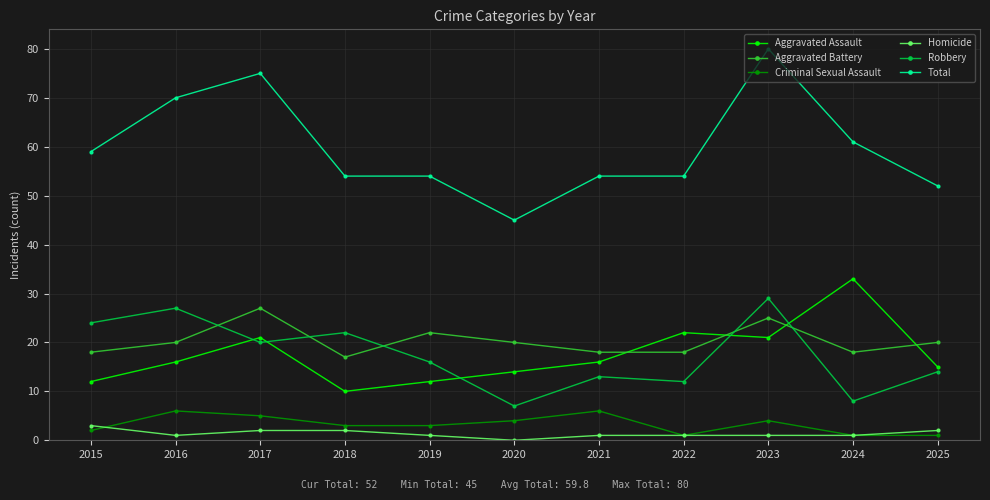

Reading left to right, what are all the values shown in this chart?

Aggravated Assault: 2015=12	2016=16	2017=21	2018=10	2019=12	2020=14	2021=16	2022=22	2023=21	2024=33	2025=15
Aggravated Battery: 2015=18	2016=20	2017=27	2018=17	2019=22	2020=20	2021=18	2022=18	2023=25	2024=18	2025=20
Criminal Sexual Assault: 2015=2	2016=6	2017=5	2018=3	2019=3	2020=4	2021=6	2022=1	2023=4	2024=1	2025=1
Homicide: 2015=3	2016=1	2017=2	2018=2	2019=1	2020=0	2021=1	2022=1	2023=1	2024=1	2025=2
Robbery: 2015=24	2016=27	2017=20	2018=22	2019=16	2020=7	2021=13	2022=12	2023=29	2024=8	2025=14
Total: 2015=59	2016=70	2017=75	2018=54	2019=54	2020=45	2021=54	2022=54	2023=80	2024=61	2025=52